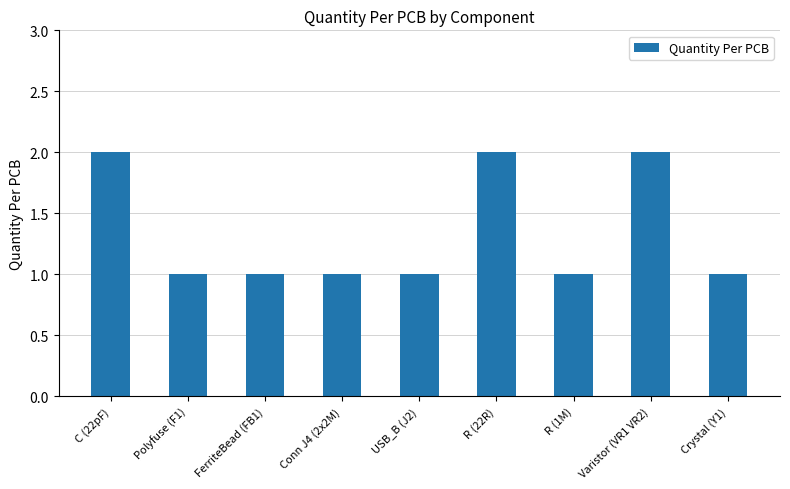

What is the label of the 3rd bar from the right?

R (1M)